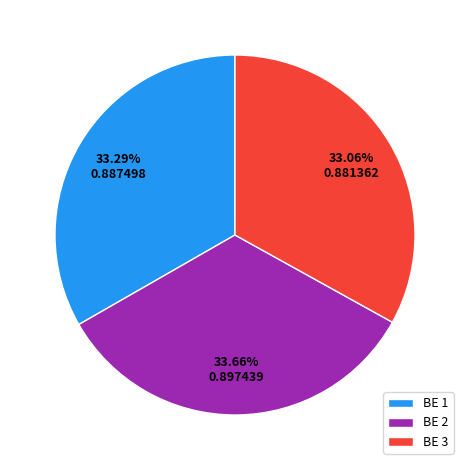

Do BE 3 and BE 2 together represent more than half of the pie?

Yes